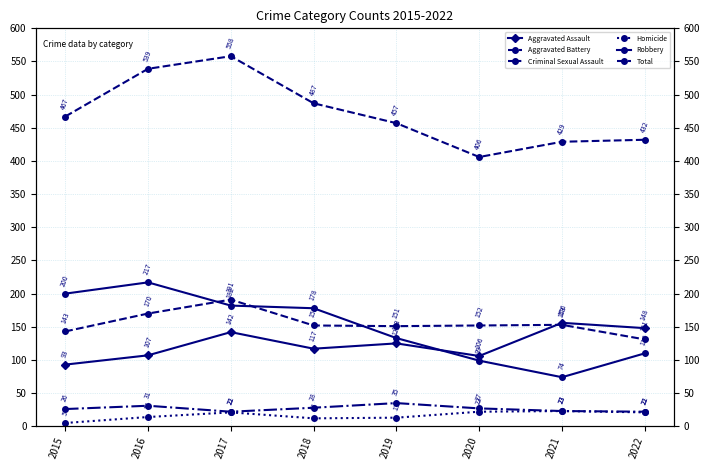

In Robbery, how many points are lower than both neighbors (excluding endpoints)?

1